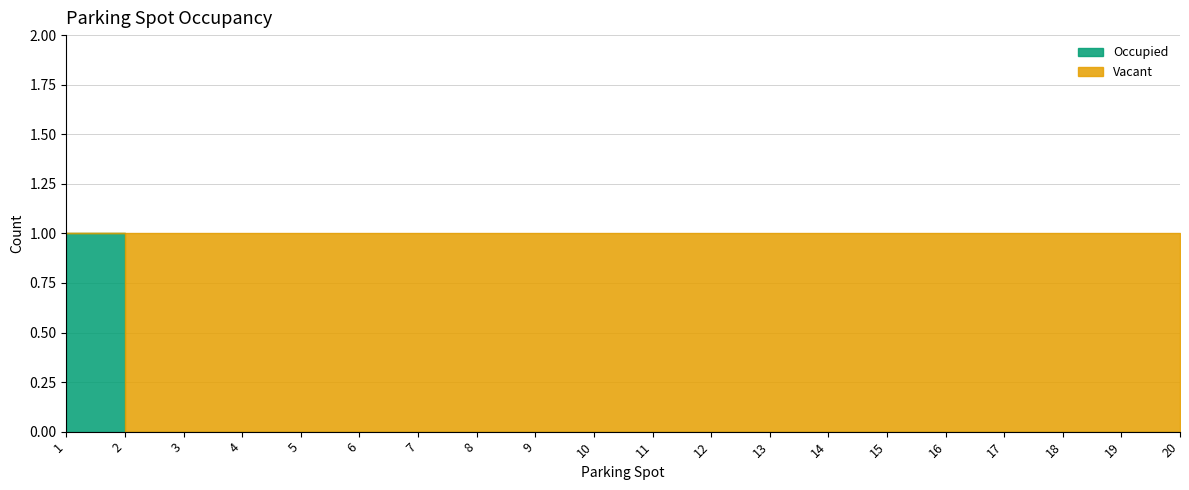

How many data points in Occupied are above 0?

1